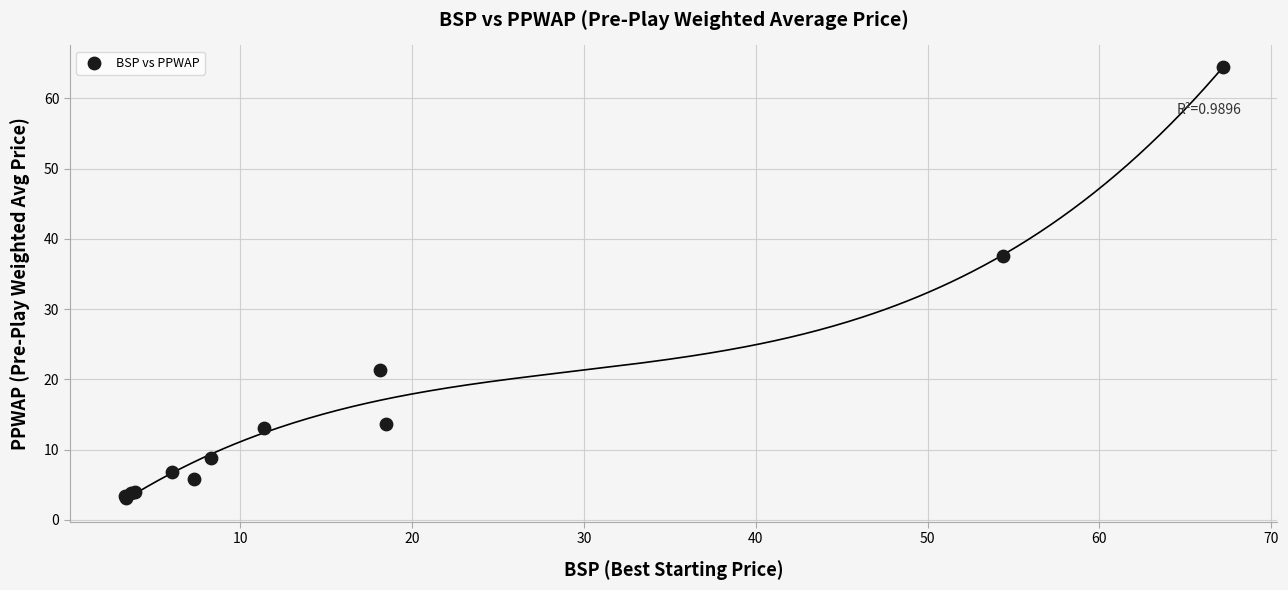

What Y value in the scatter plot is closest to 33?

37.5